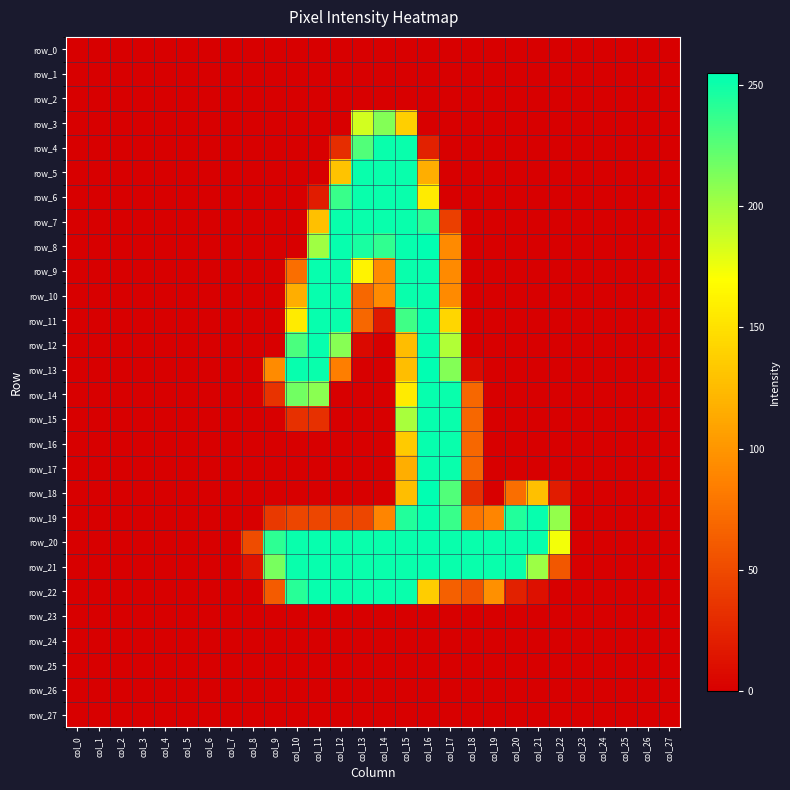

Which has a higher value, col_22 or col_14?

col_22